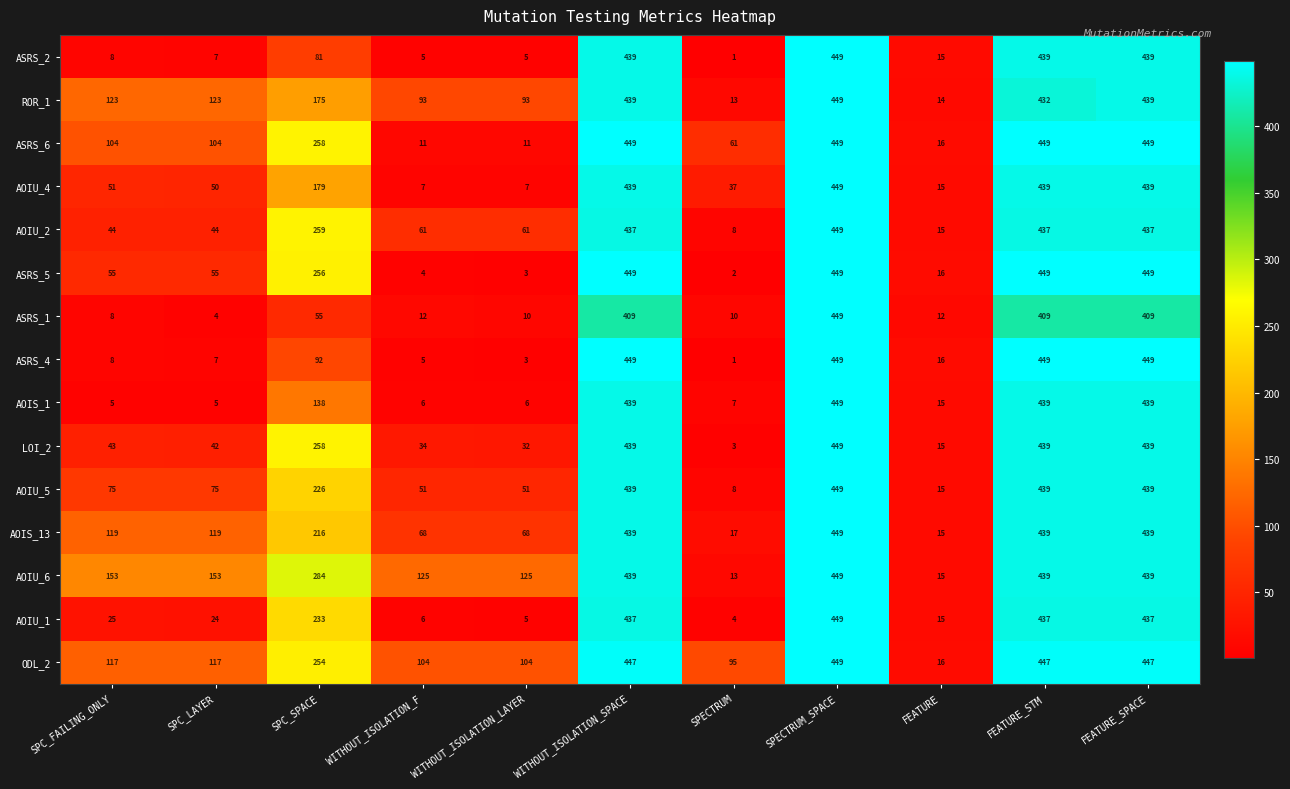

Which series changed the most between SPECTRUM and FEATURE?

ODL_2